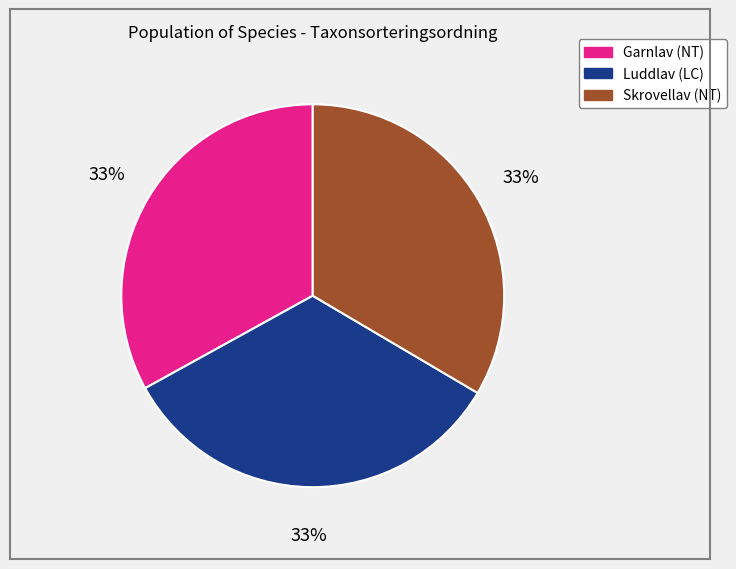

To the nearest percent, what percentage of the pie is Skrovellav (NT)?

33%